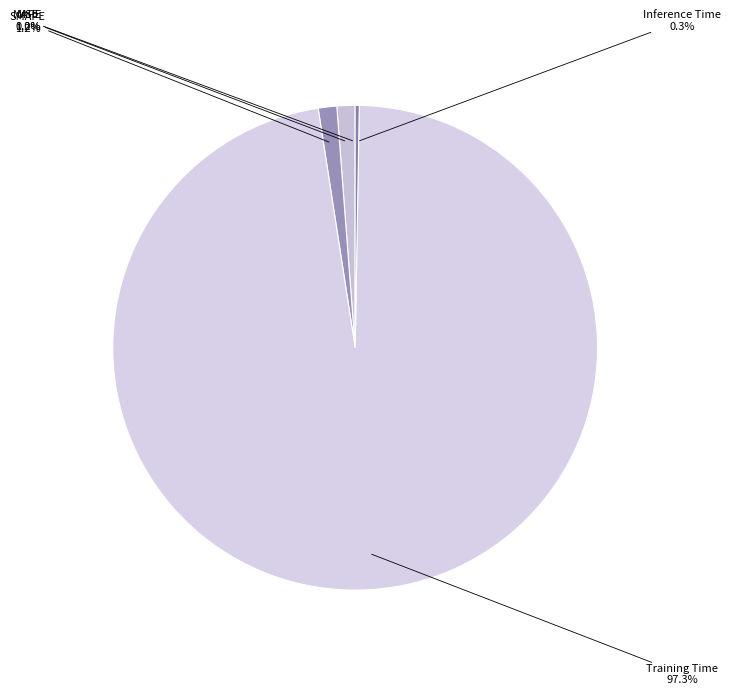

Combined, what portion of the pie is Training Time and MAPE?

98.5%